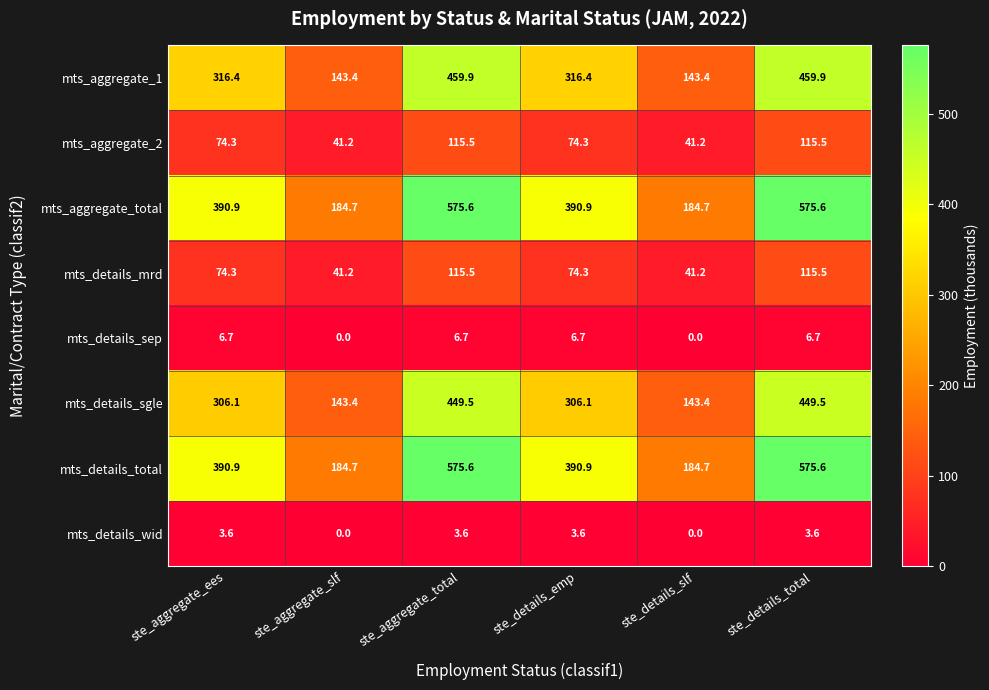

What is the sum of the mts_aggregate_2 values at ste_details_emp and ste_aggregate_slf?

115.5